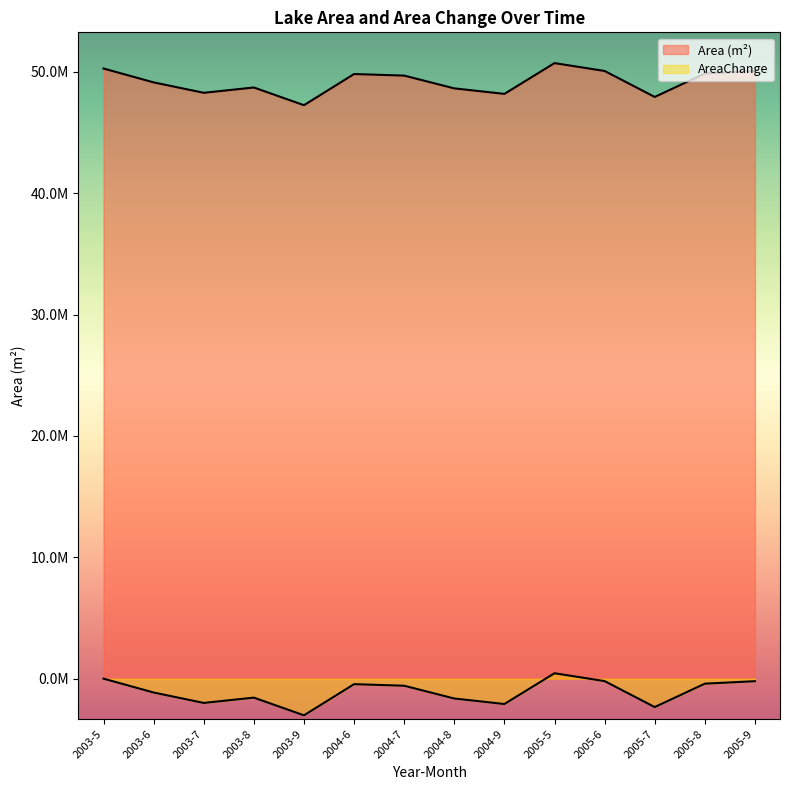

What position from the right is 2003-7?

12